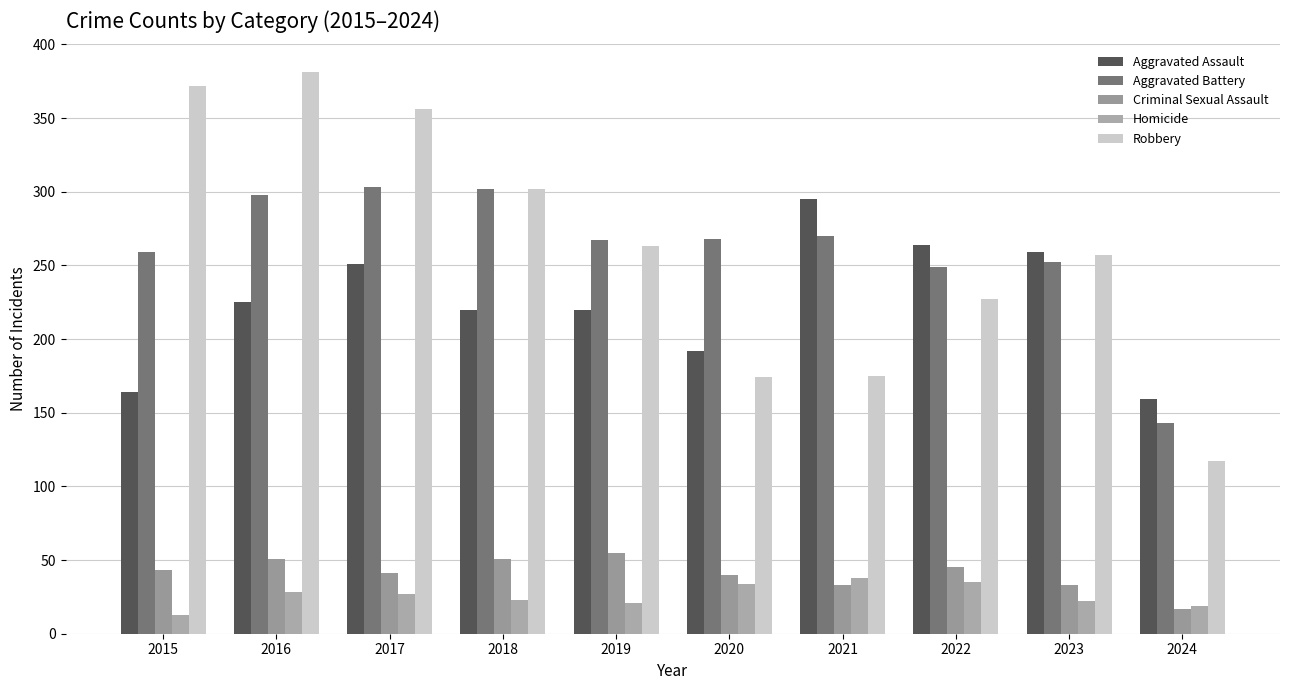

How many values in the Homicide series are below 27?

5